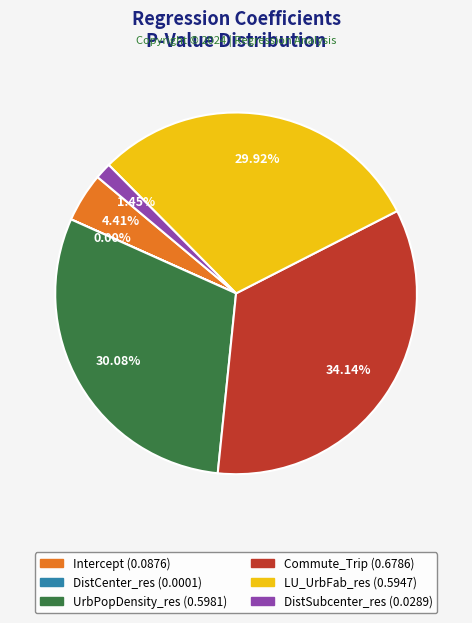

Which slice is the largest?

Commute_Trip